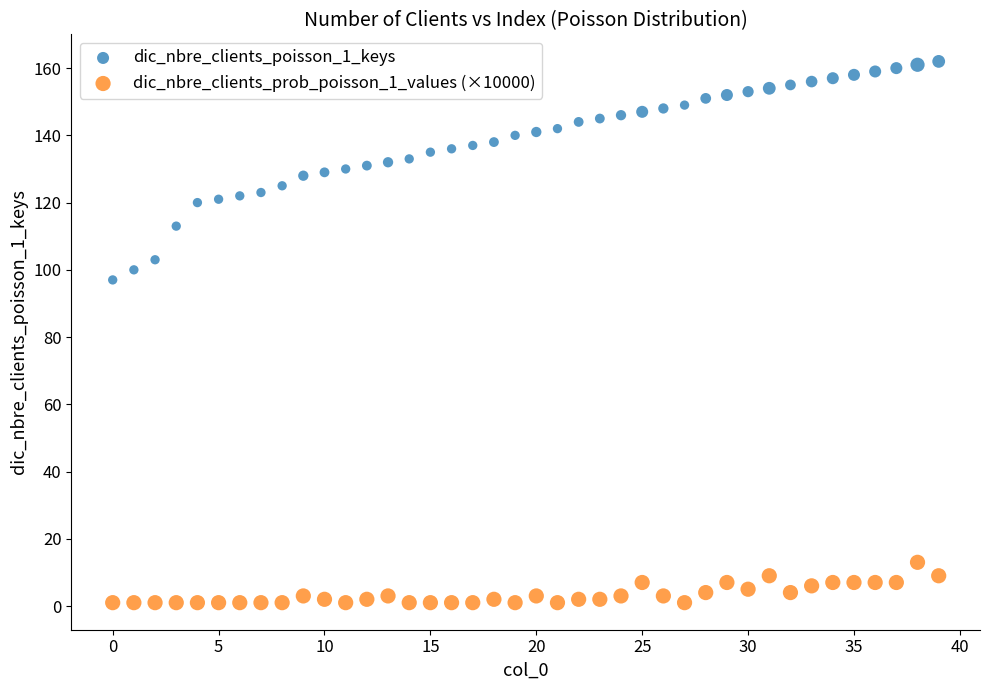

Which series has the widest spread of Y values?

dic_nbre_clients_poisson_1_keys